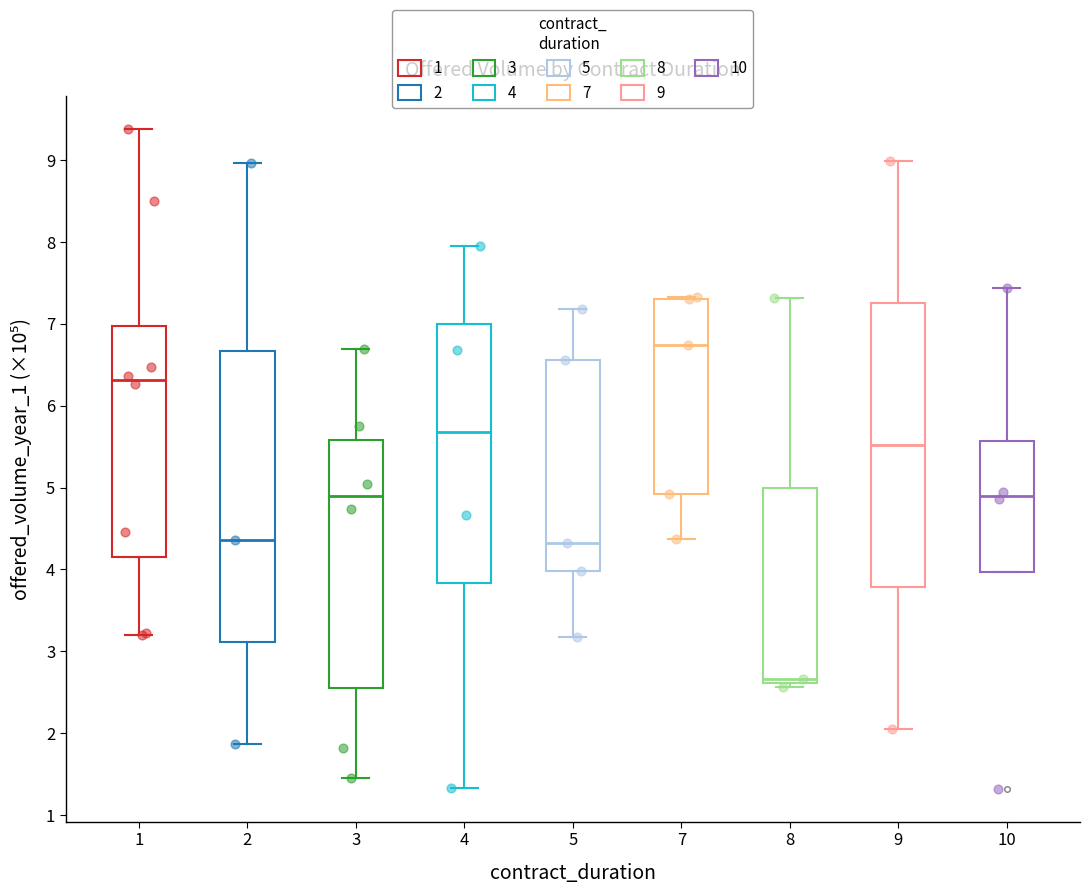

Reading left to right, transcribe this box plot: for each box, give where its median line is, the range the box spans, and where its two whiskers end, as read against the y-axis. The values are not printed on the chart, so give them approximately, as read against the axis.

1: median 6.3, box 4.1 to 7.0, whiskers 3.2 to 9.4
2: median 4.4, box 3.1 to 6.7, whiskers 1.9 to 9.0
3: median 4.9, box 2.5 to 5.6, whiskers 1.4 to 6.7
4: median 5.7, box 3.8 to 7.0, whiskers 1.3 to 8.0
5: median 4.3, box 4.0 to 6.6, whiskers 3.2 to 7.2
7: median 6.7, box 4.9 to 7.3, whiskers 4.4 to 7.3
8: median 2.7, box 2.6 to 5.0, whiskers 2.6 (just below the box's lower edge) to 7.3
9: median 5.5, box 3.8 to 7.3, whiskers 2.1 to 9.0
10: median 4.9, box 4.0 to 5.6, whiskers 4.0 to 7.4